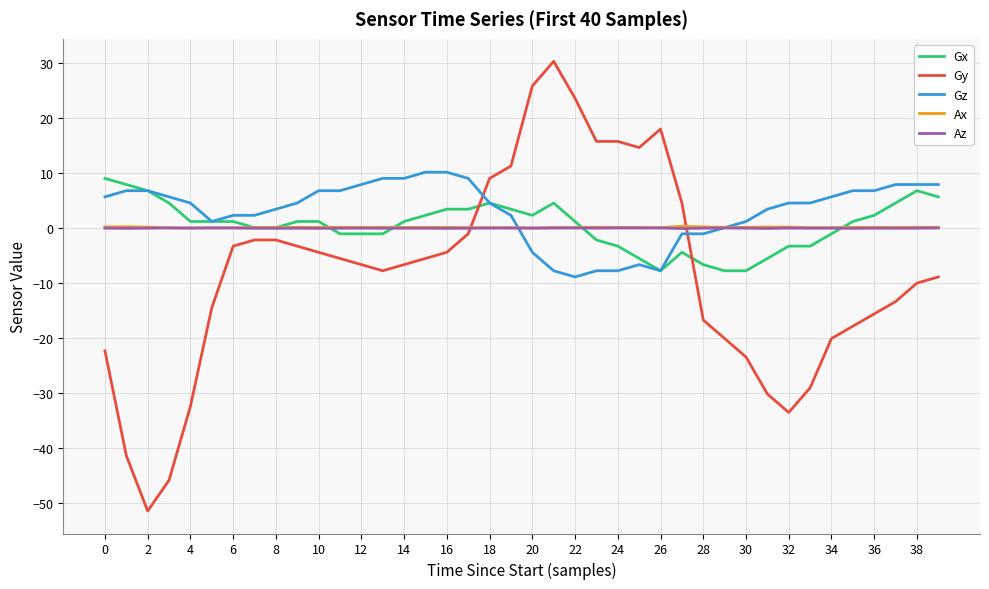

After their last crossing, which series has the higher values: Az or Gy?

Az